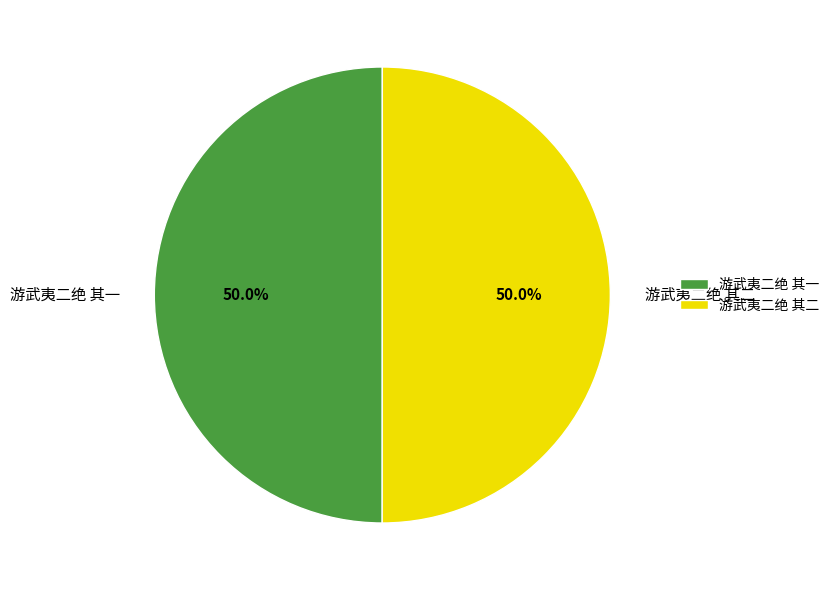

True or false: 游武夷二绝 其一 accounts for 50% of the total.

True